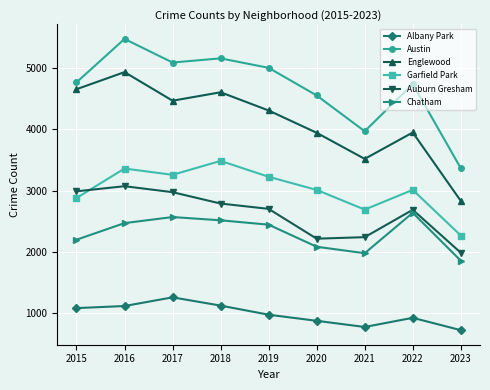

At which category does the chart reach its peak across all series?

2016